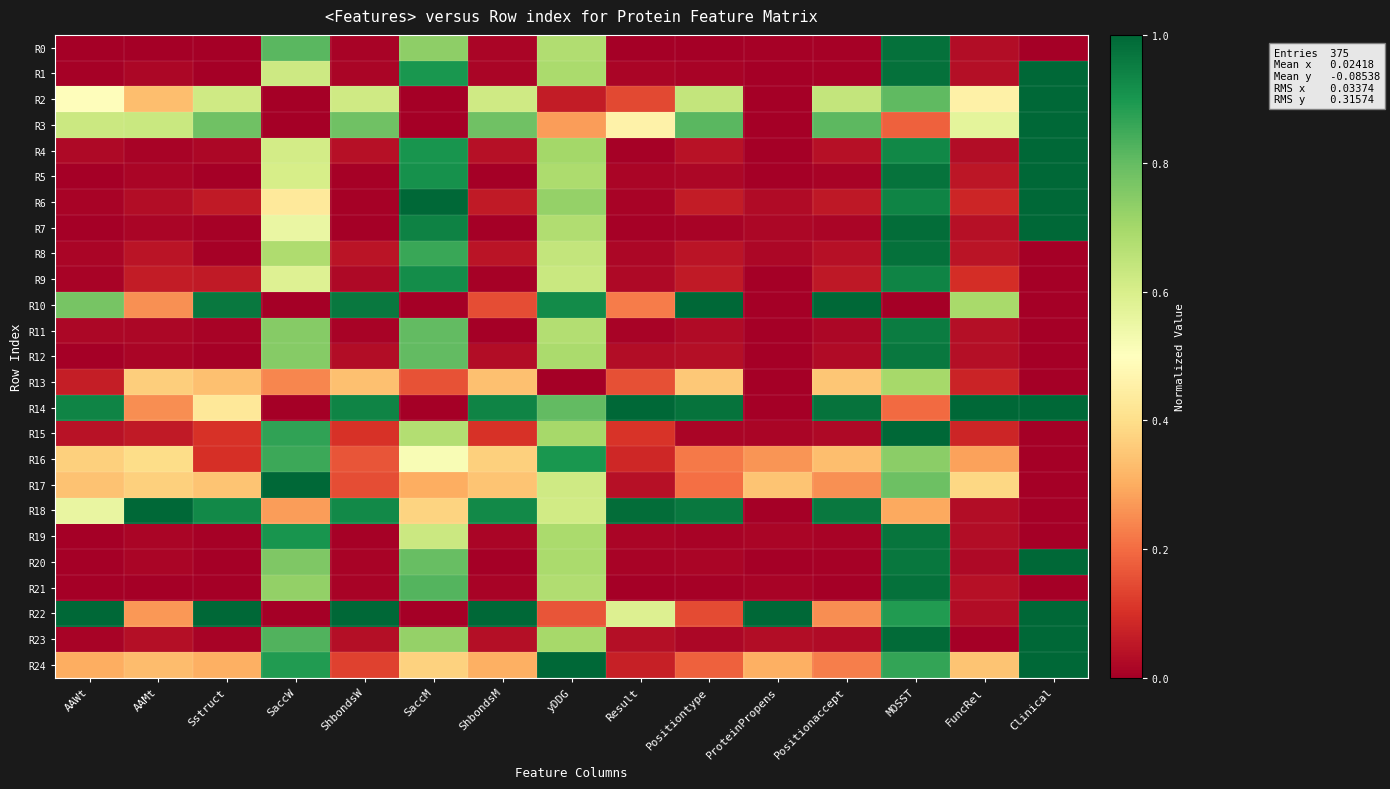

At which category is the sum across all series the highest?

MOSST